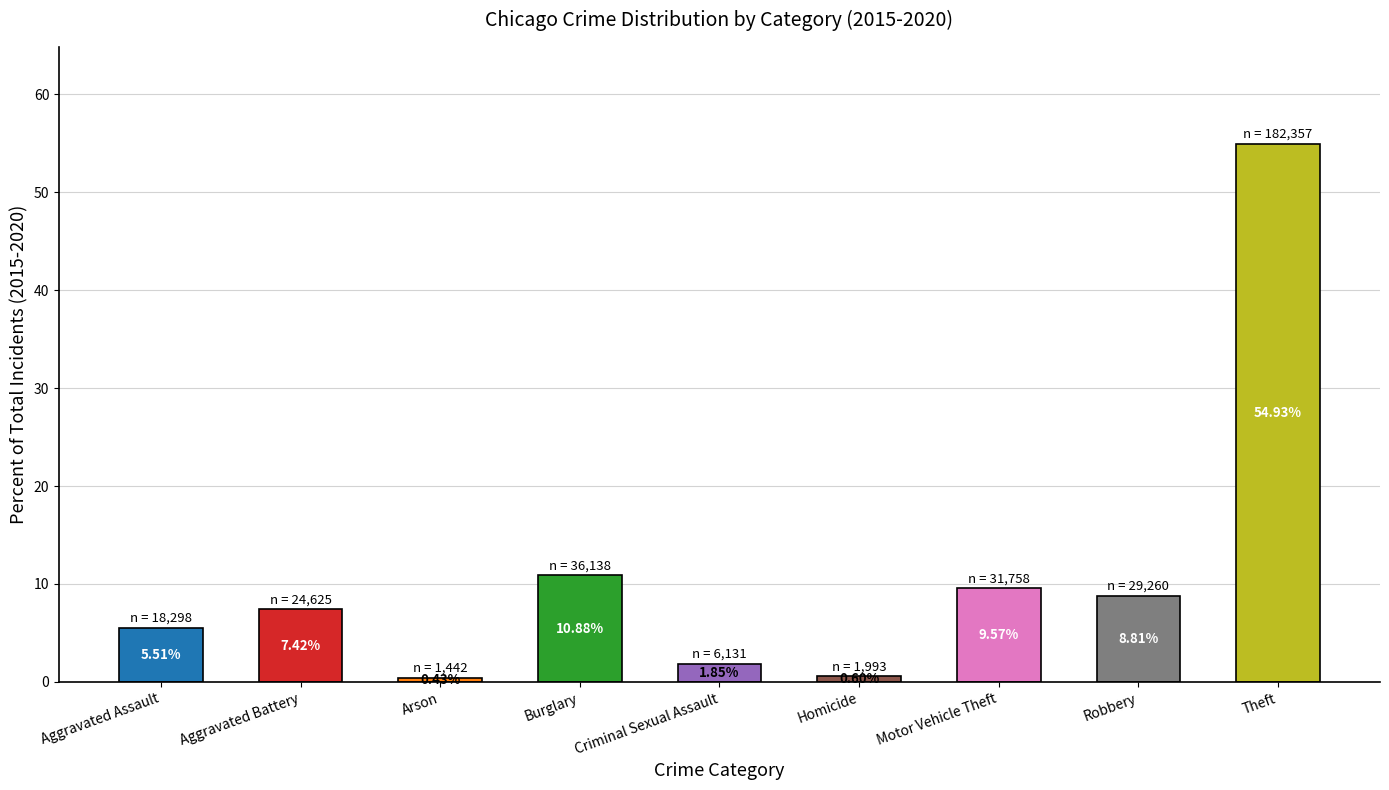

At which label does the data first exceed 7?

Aggravated Battery